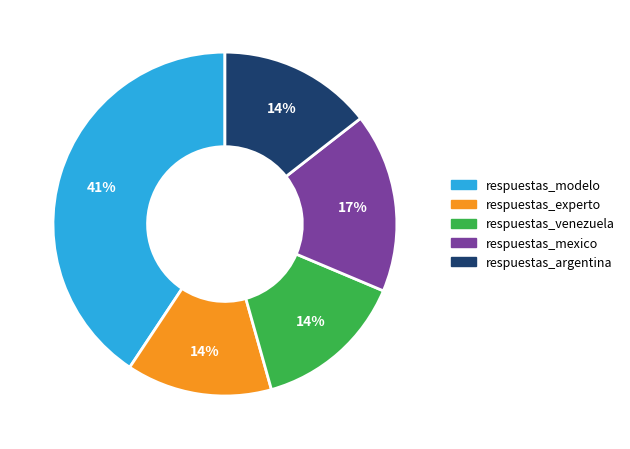

Combined, do respuestas_experto and respuestas_venezuela account for over 50%?

No